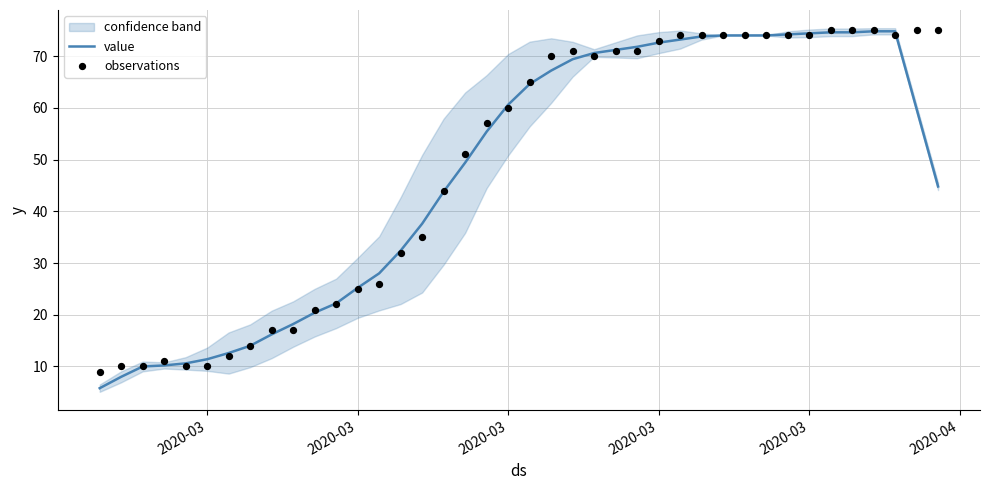

Which series contains the highest Y value?

observations